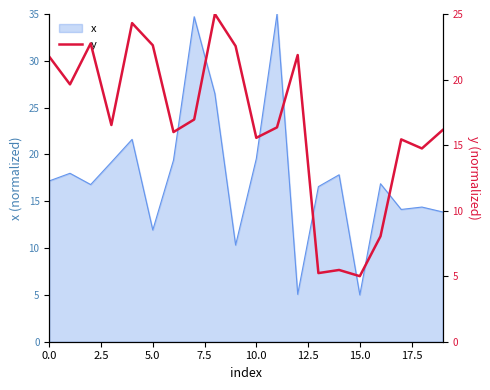

What is the difference between the second highest and second lowest values?

19.1